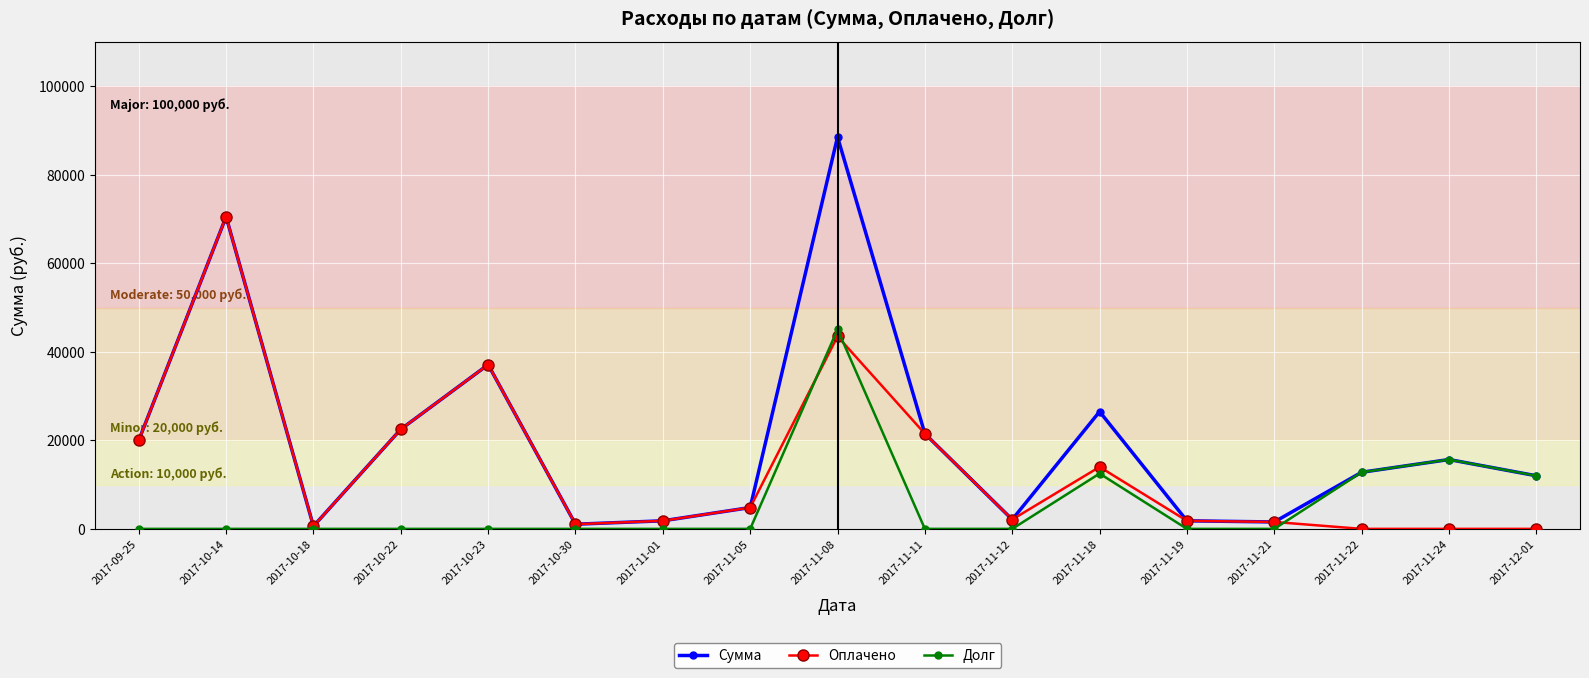

What is the maximum value for Сумма?

88576